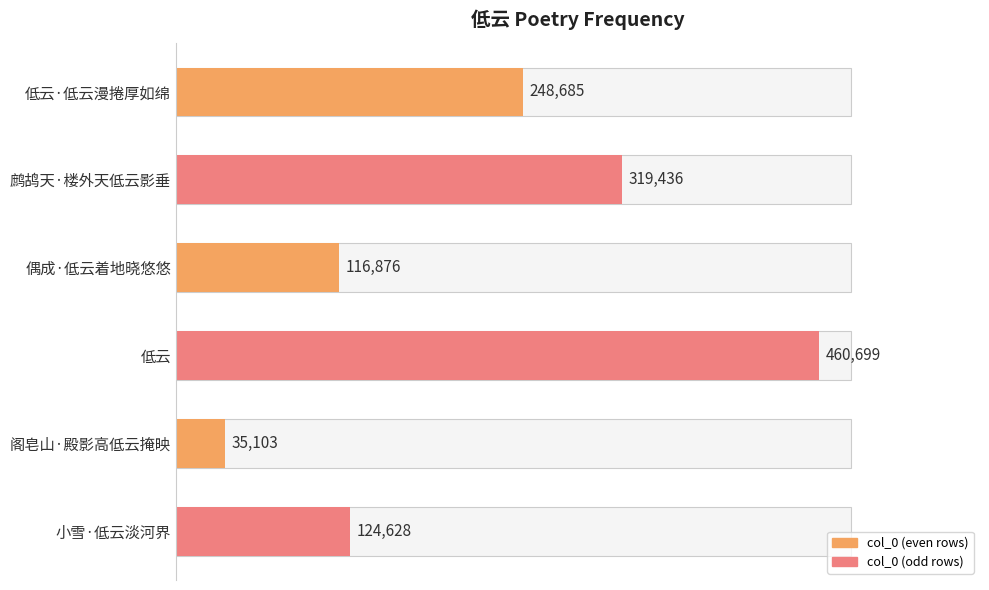

Which has a higher value, 小雪·低云淡河界 or 阁皂山·殿影高低云掩映?

小雪·低云淡河界